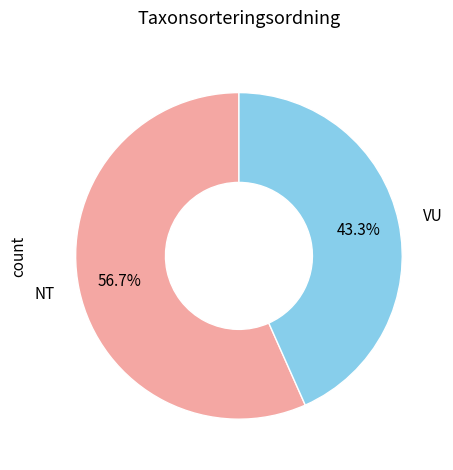

What portion of the pie excludes VU?

56.7%